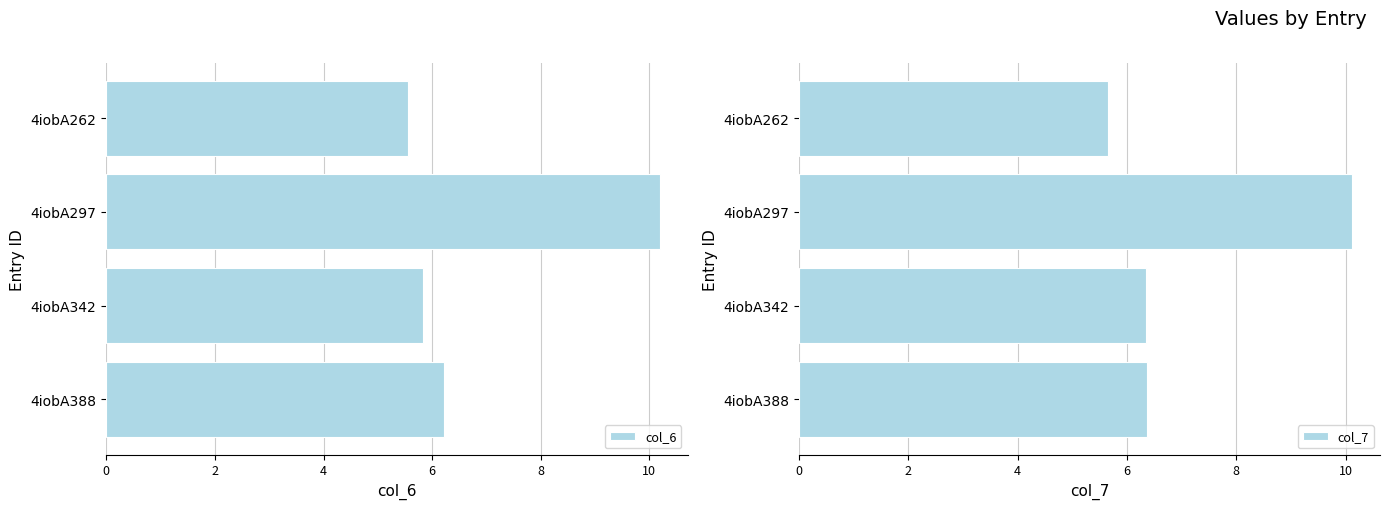

Rank the categories by col_6 value from highest to lowest.

4iobA297, 4iobA388, 4iobA342, 4iobA262